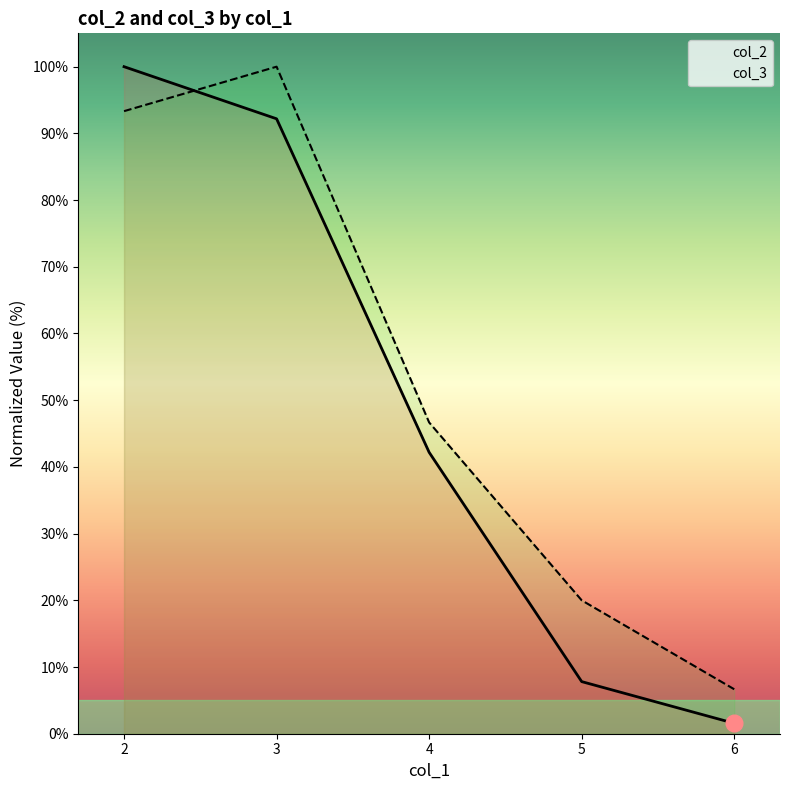

Which has a higher value, 6 or 5?

5